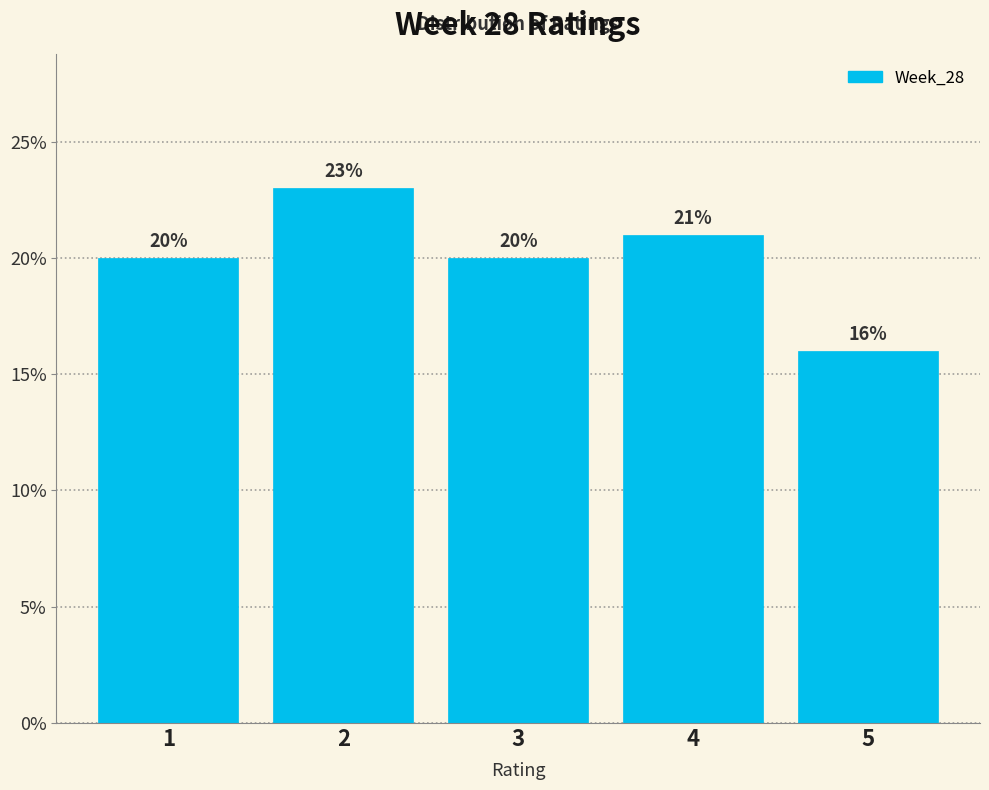

Reading left to right, transcribe this chart: for each bar, give the range it covers on the x-axis and its height.

0.5 to 1.5: 20
1.5 to 2.5: 23
2.5 to 3.5: 20
3.5 to 4.5: 21
4.5 to 5.5: 16